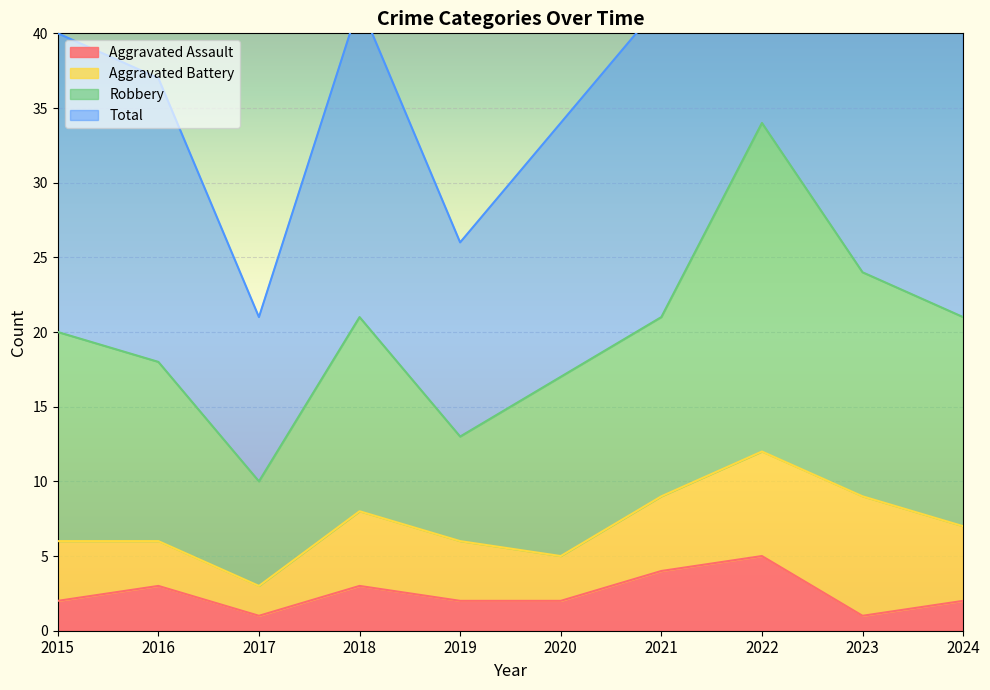

Is it true that Aggravated Assault equals 1 at 2022?

False